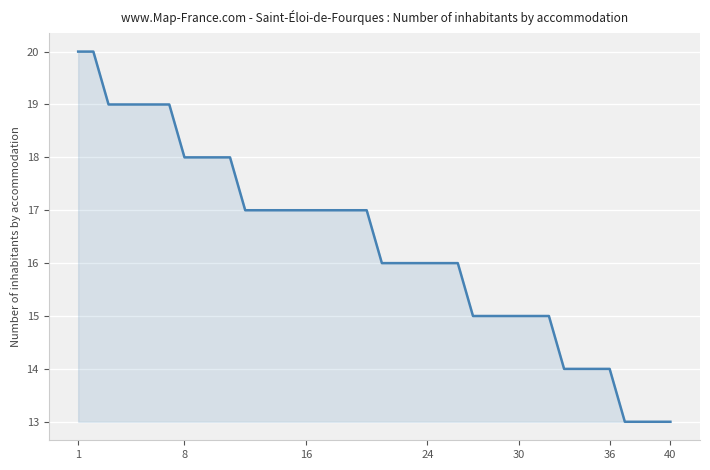

What is the maximum value shown in the chart?

20